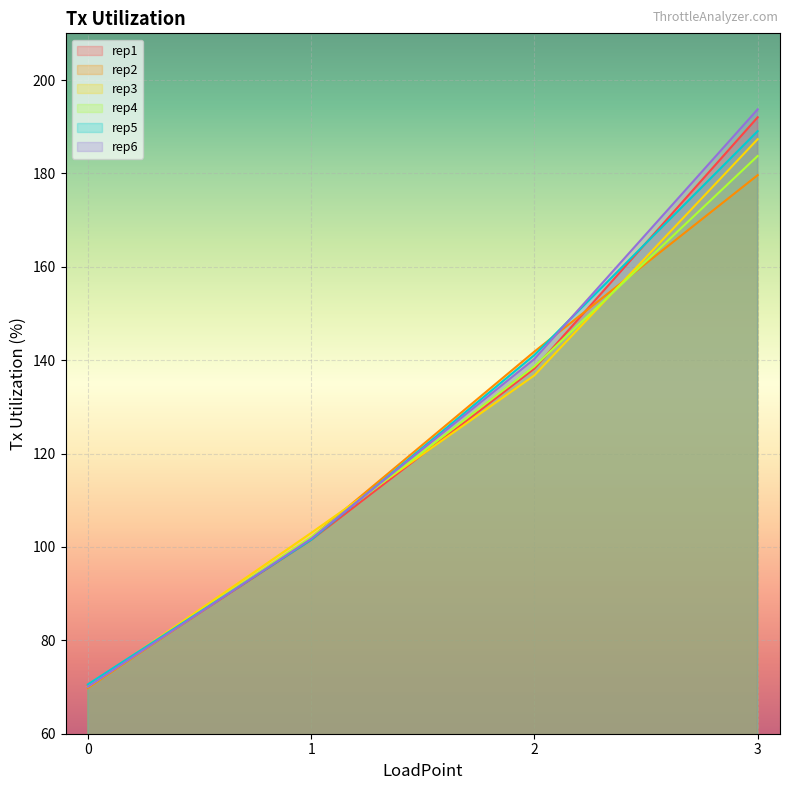

How many lines are shown in the chart?

6